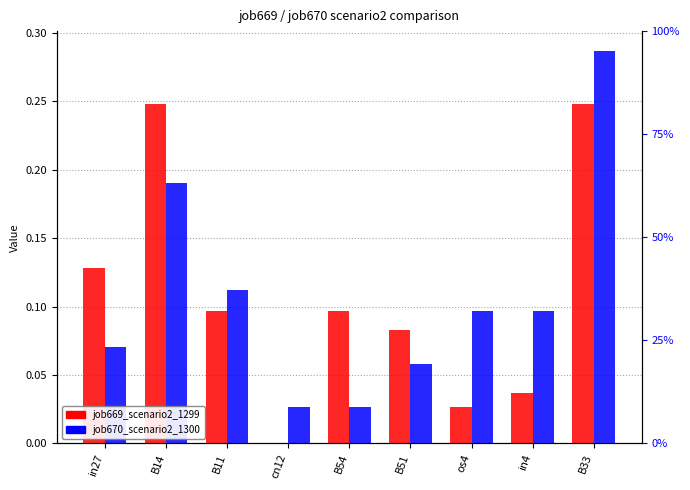

The job669_scenario2_1299 series shows 0.1 at B11. True or false?

False